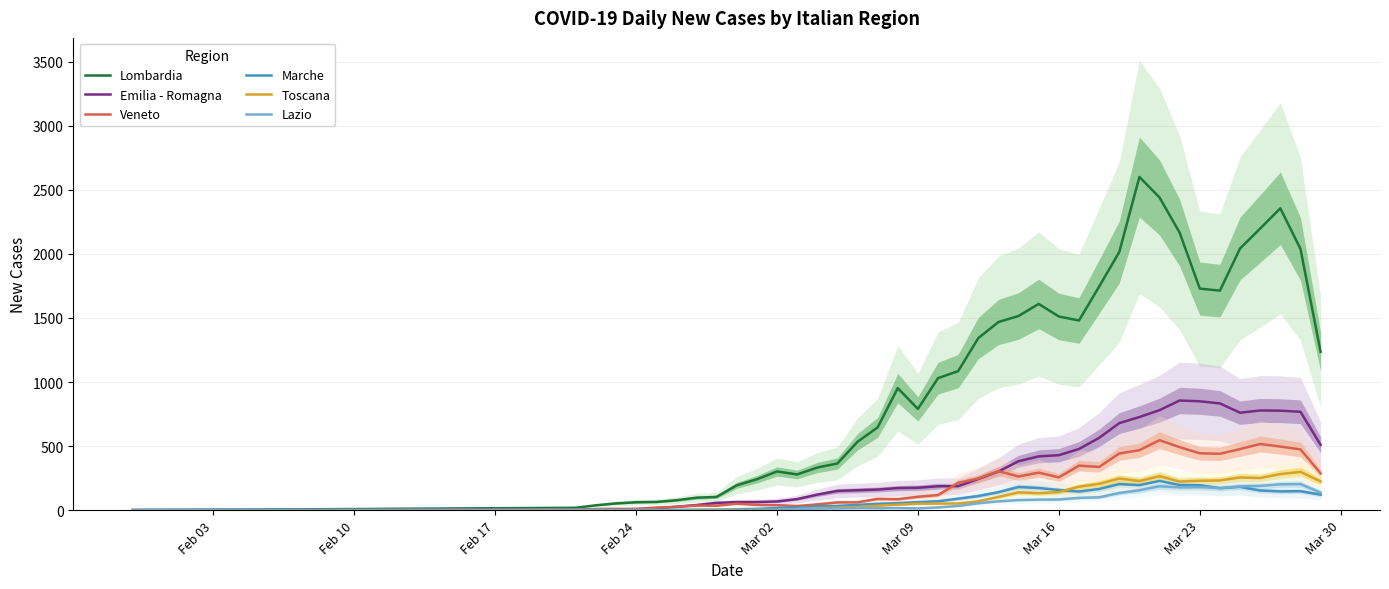

What is the value of the Toscana point at the 16th from the left?

20.0